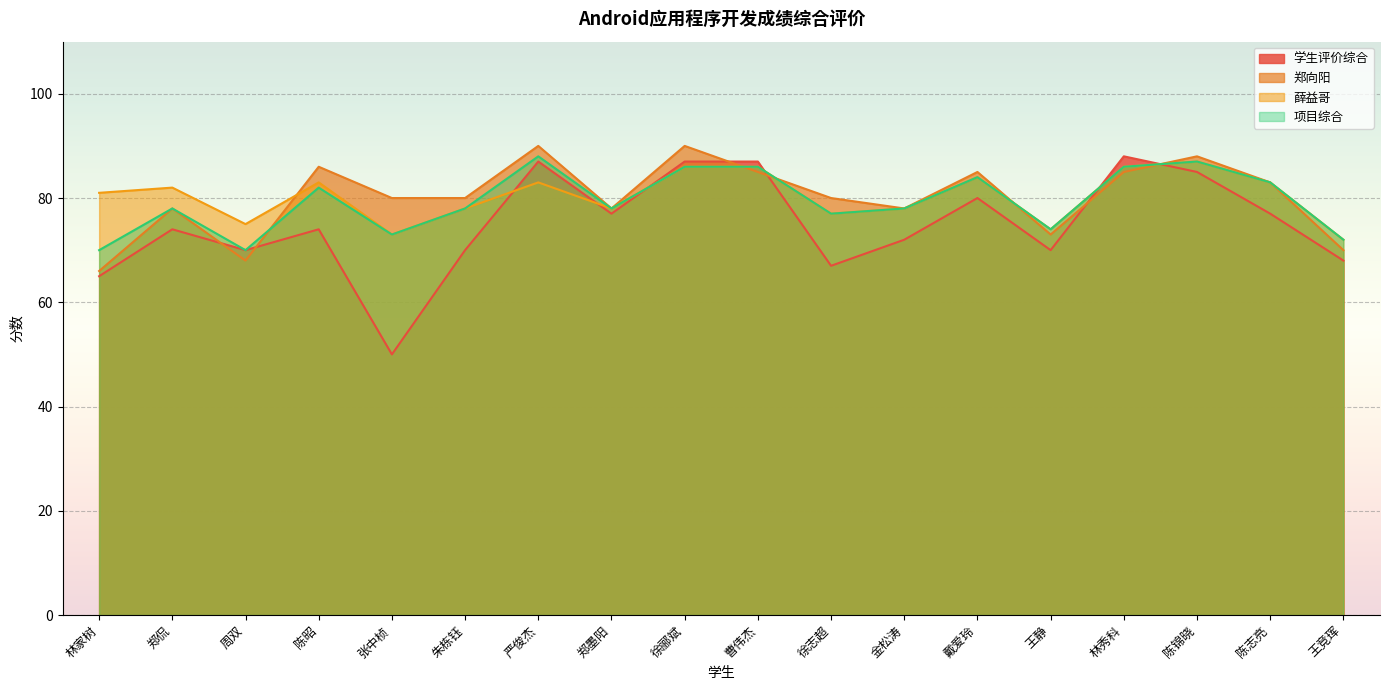

What are all the series names shown in the legend?

学生评价综合, 郑向阳, 薛益哥, 项目综合